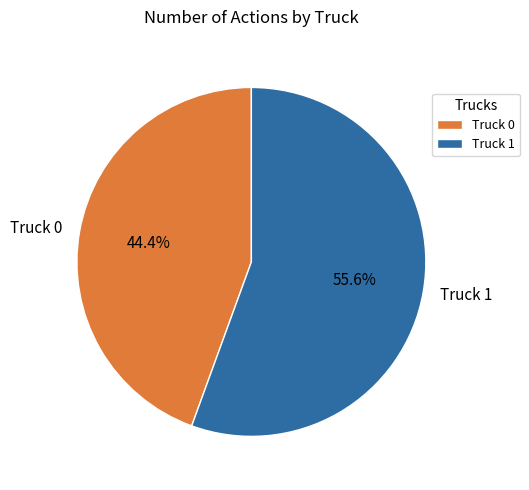

Do Truck 1 and Truck 0 together represent more than half of the pie?

Yes